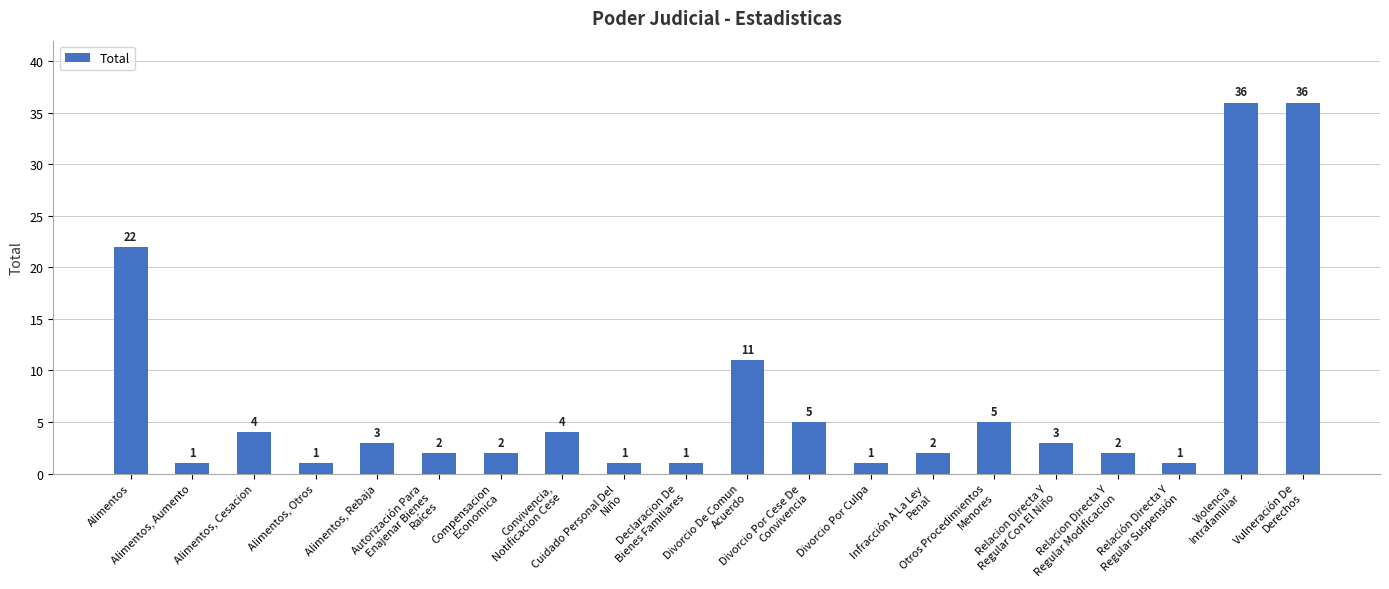

The chart shows a value of 0 at Infracción A La Ley
Penal. True or false?

False